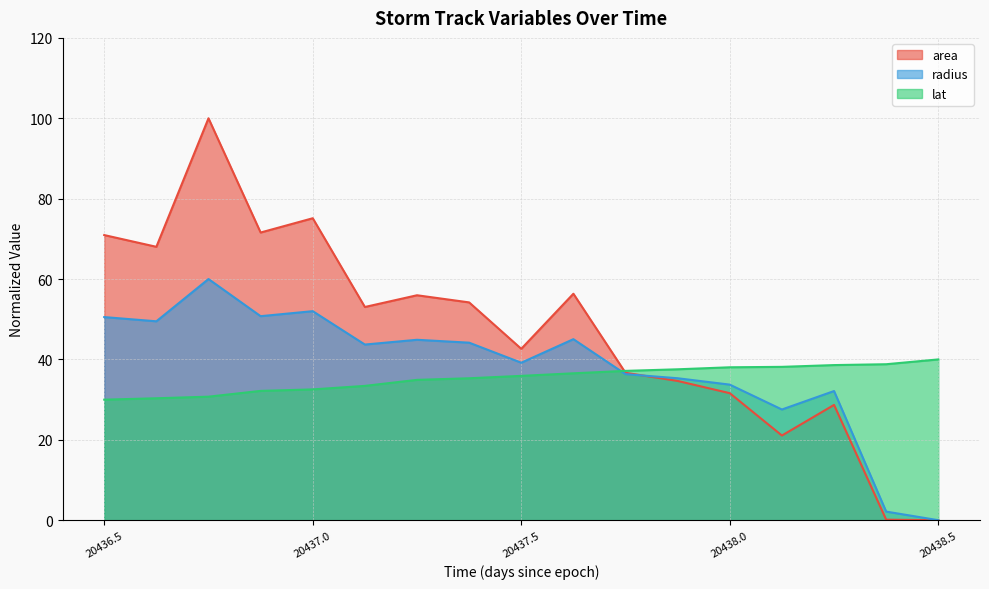

How many data points in area are less than 53?

8